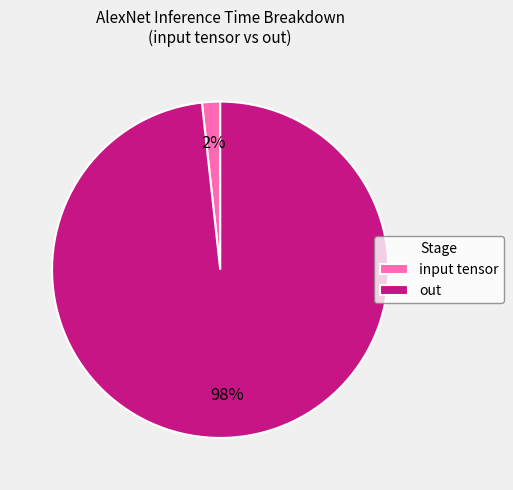

Combined, do input tensor and out account for over 50%?

Yes